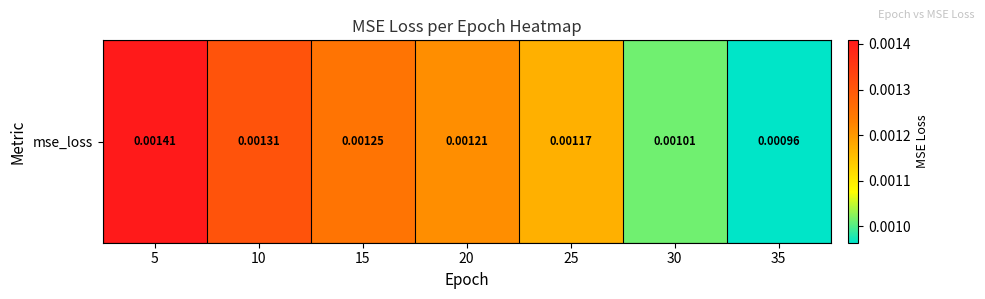

True or false: the data shows 0.0 at 30.

False